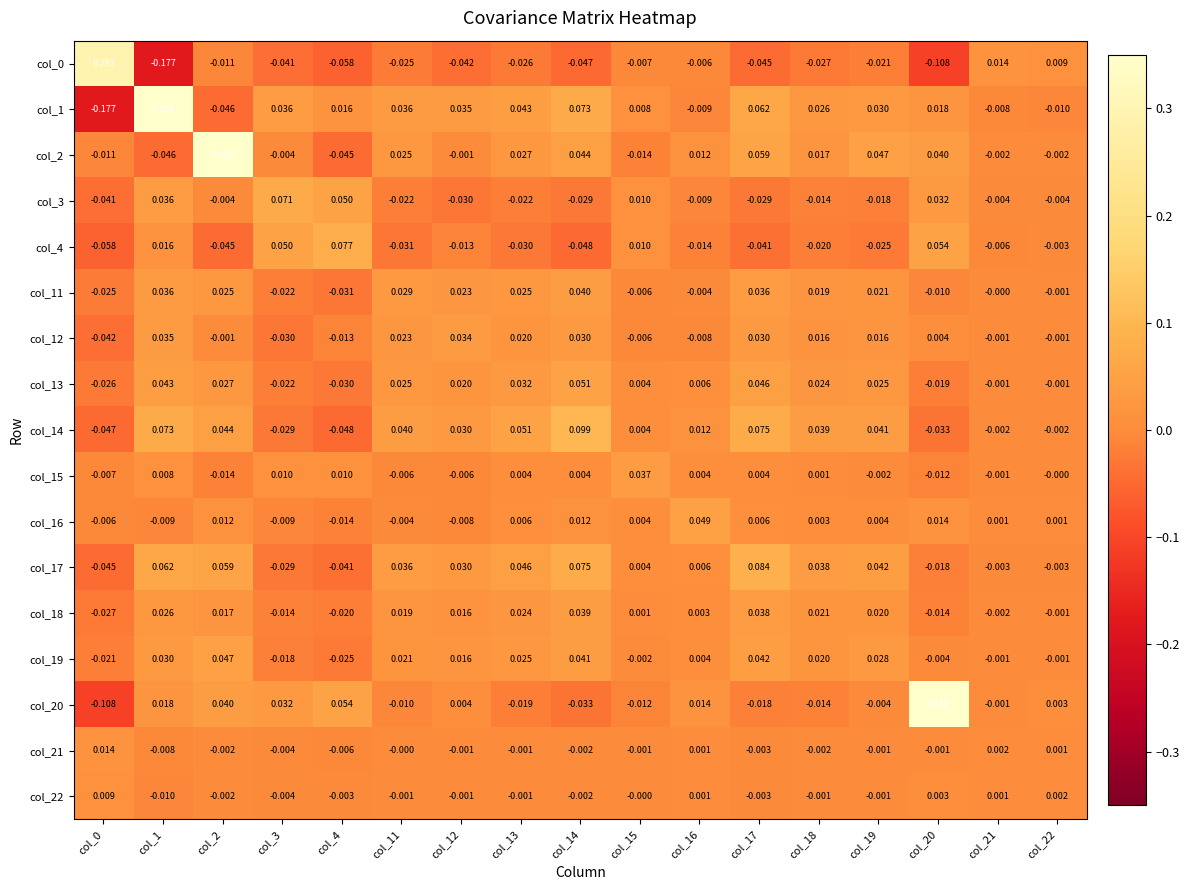

Is the value of col_21 at col_2 greater than the value of col_17 at col_3?

Yes